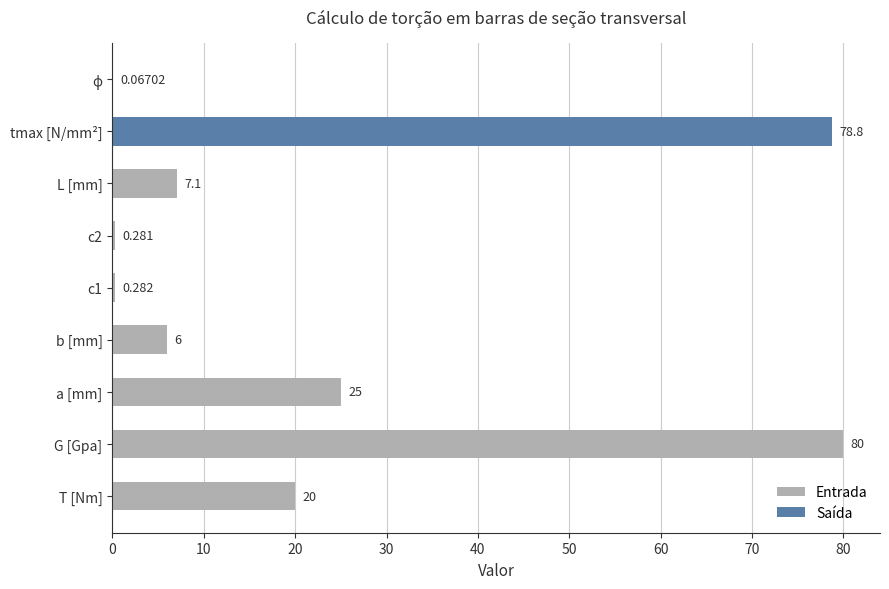

Which category has the highest value across all series?

G [Gpa]